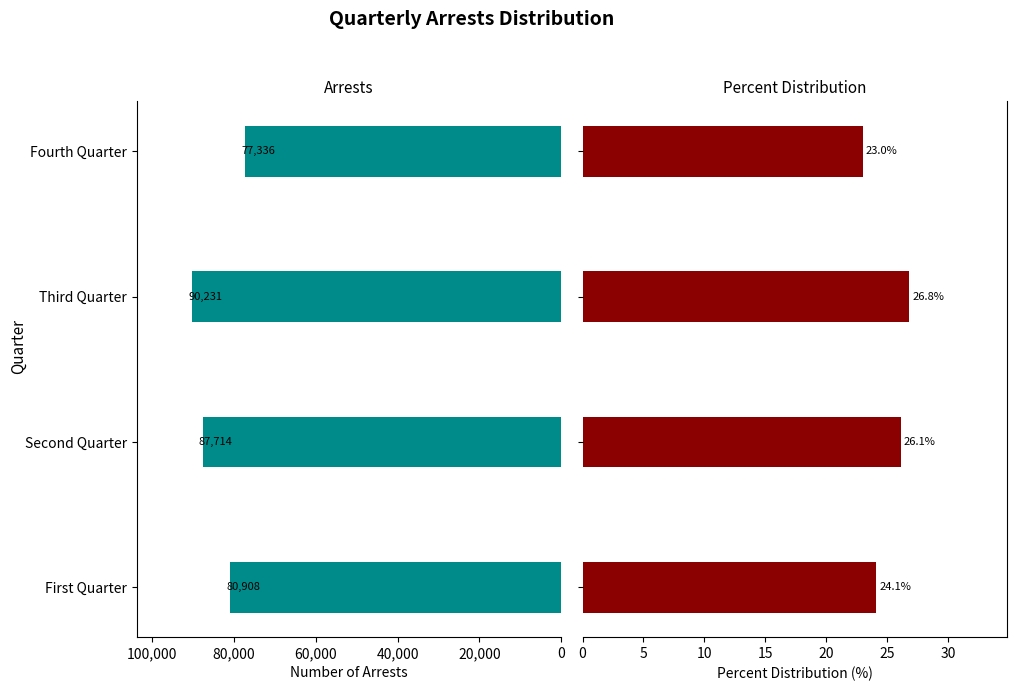

Which series has the widest spread of values?

Arrests